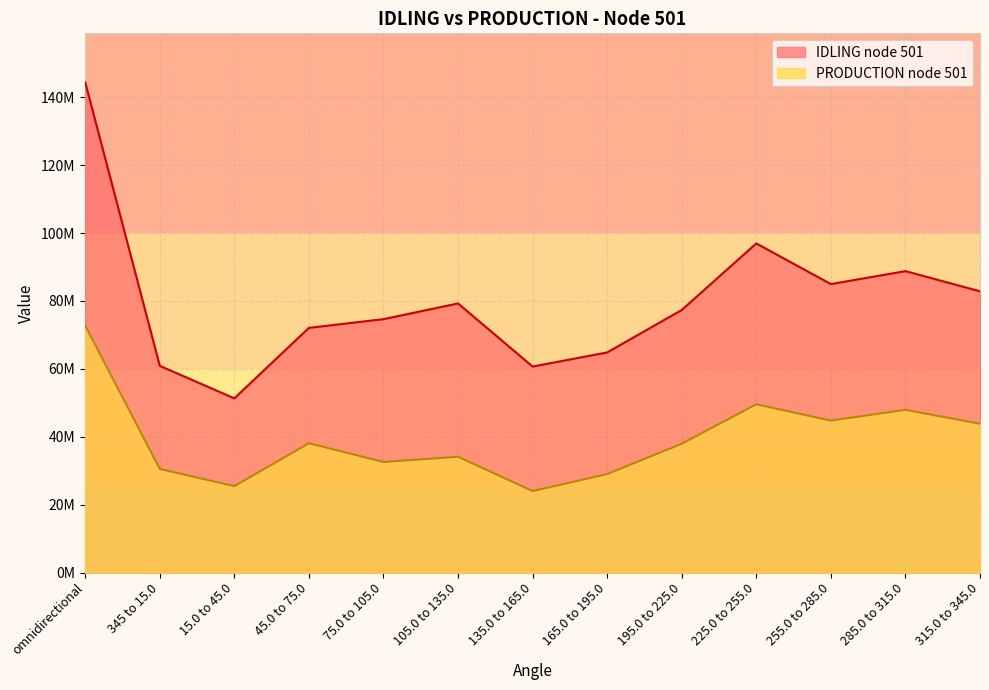

What is the label of the 11th point from the left?

255.0 to 285.0